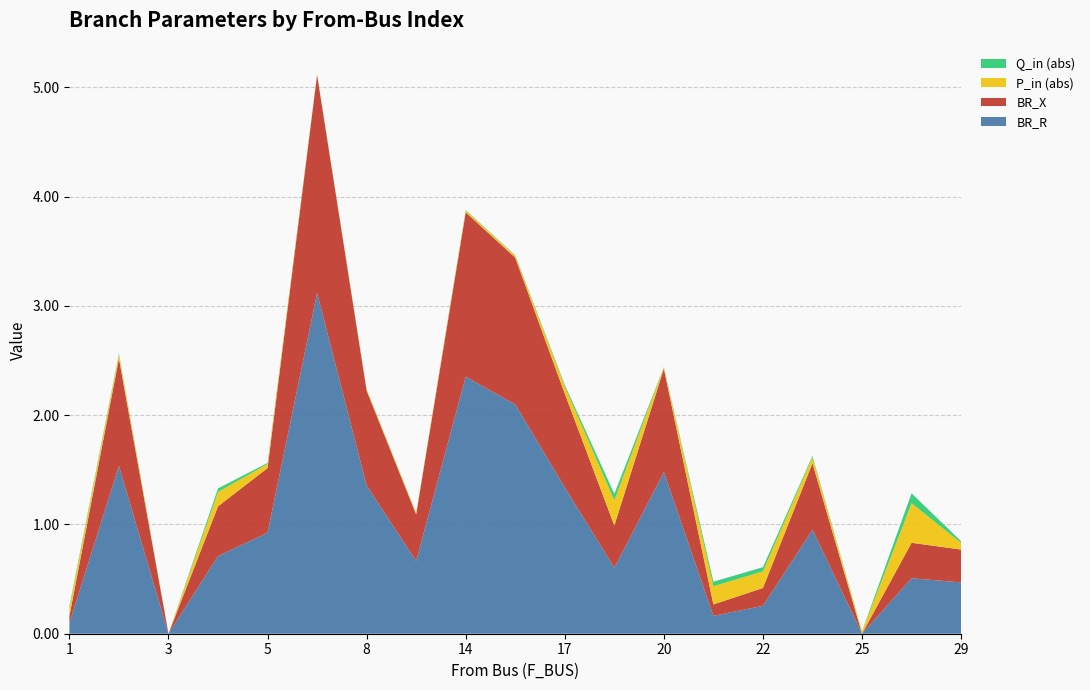

Reading left to right, what are all the values shown in this chart?

BR_R: 0.1	1.5	0.0	0.7	0.9	3.1	1.4	0.7	2.4	2.1	1.3	0.6	1.5	0.2	0.3	1.0	0.0	0.5	0.5
BR_X: 0.1	1.0	0.0	0.5	0.6	2.0	0.9	0.4	1.5	1.3	0.9	0.4	0.9	0.1	0.2	0.6	0.0	0.3	0.3
P_in_abs: 0.1	0.0	0.0	0.1	0.0	0.0	0.0	0.0	0.0	0.0	0.1	0.2	0.0	0.2	0.2	0.1	0.0	0.4	0.1
Q_in_abs: 0.0	0.0	0.0	0.0	0.0	0.0	0.0	0.0	0.0	0.0	0.0	0.1	0.0	0.0	0.0	0.0	0.0	0.1	0.0